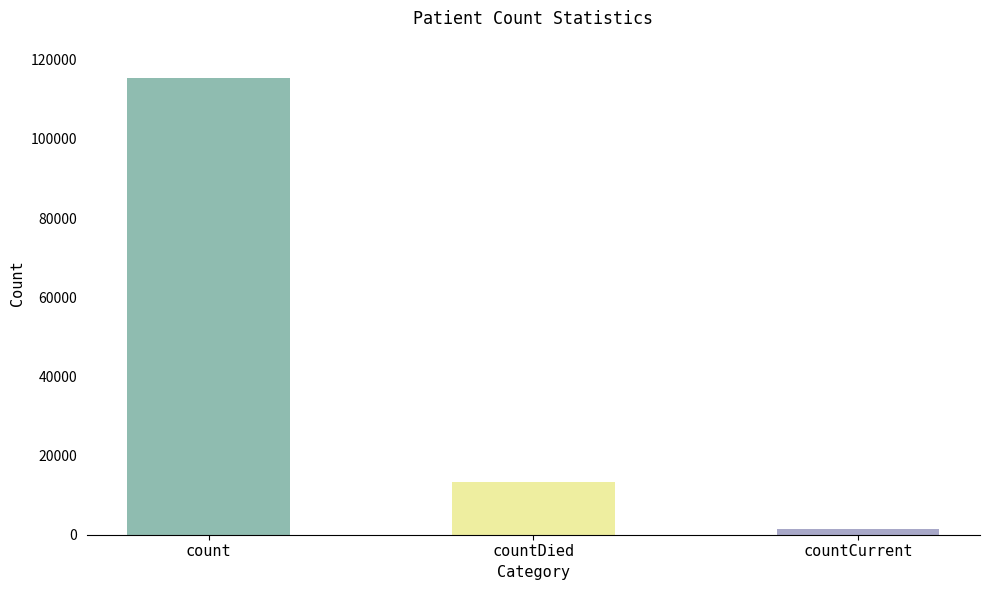

True or false: the data shows 2428 at countCurrent.

False